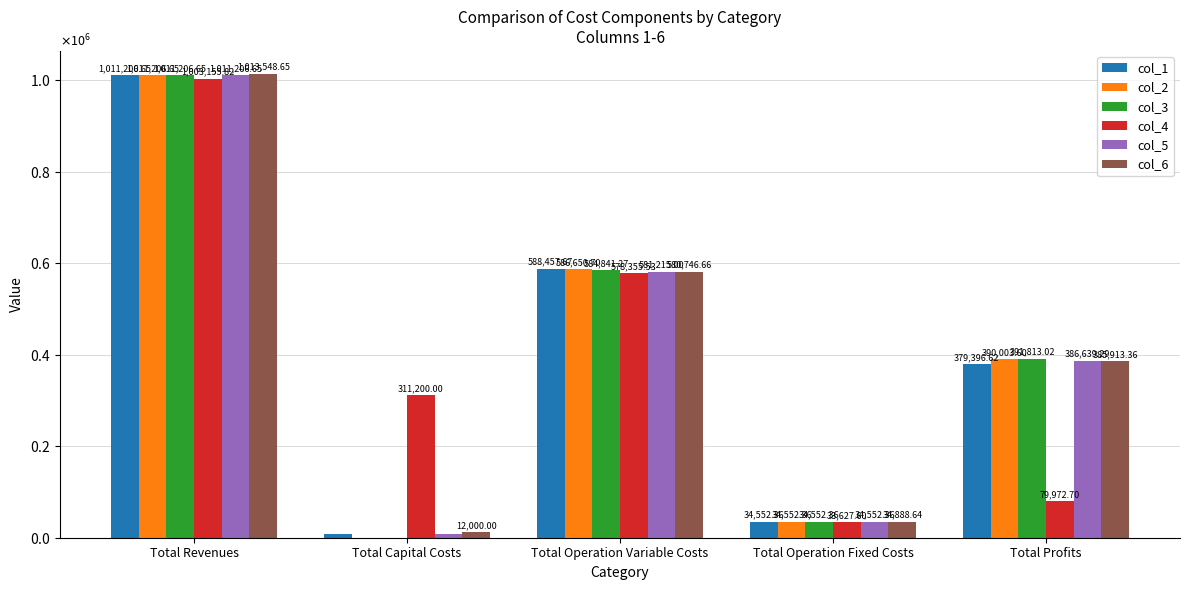

What position from the right is Total Operation Fixed Costs?

2